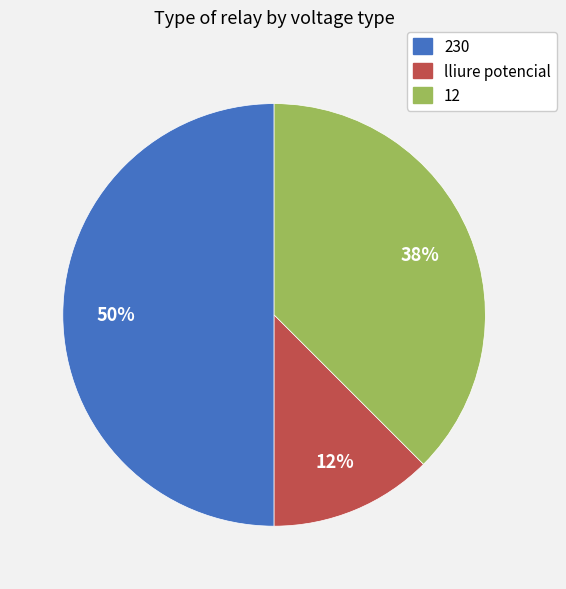

How many segments does this pie chart have?

3